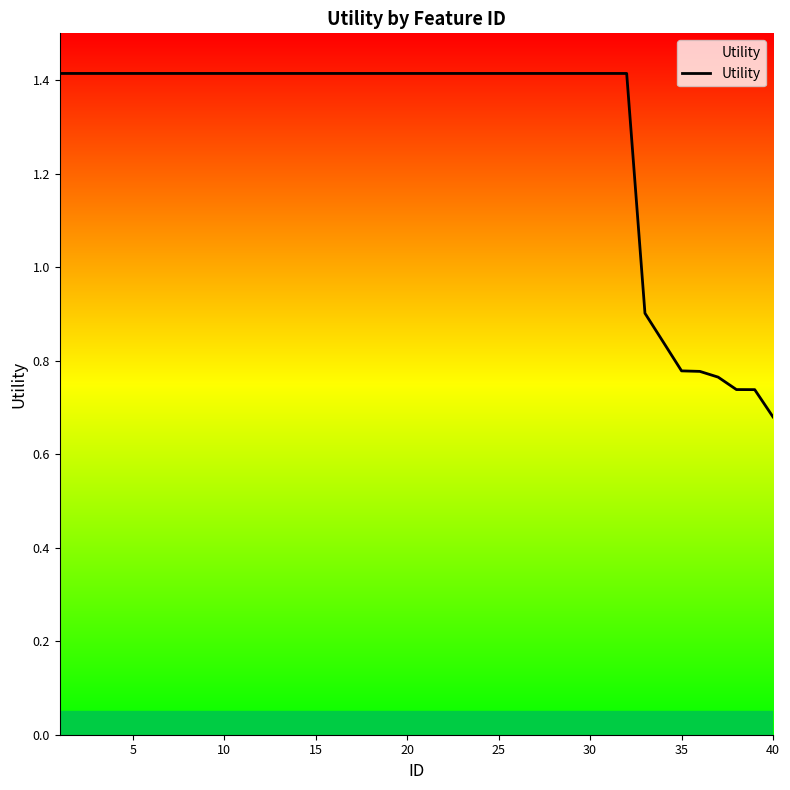

What is the greatest value displayed?

1.4